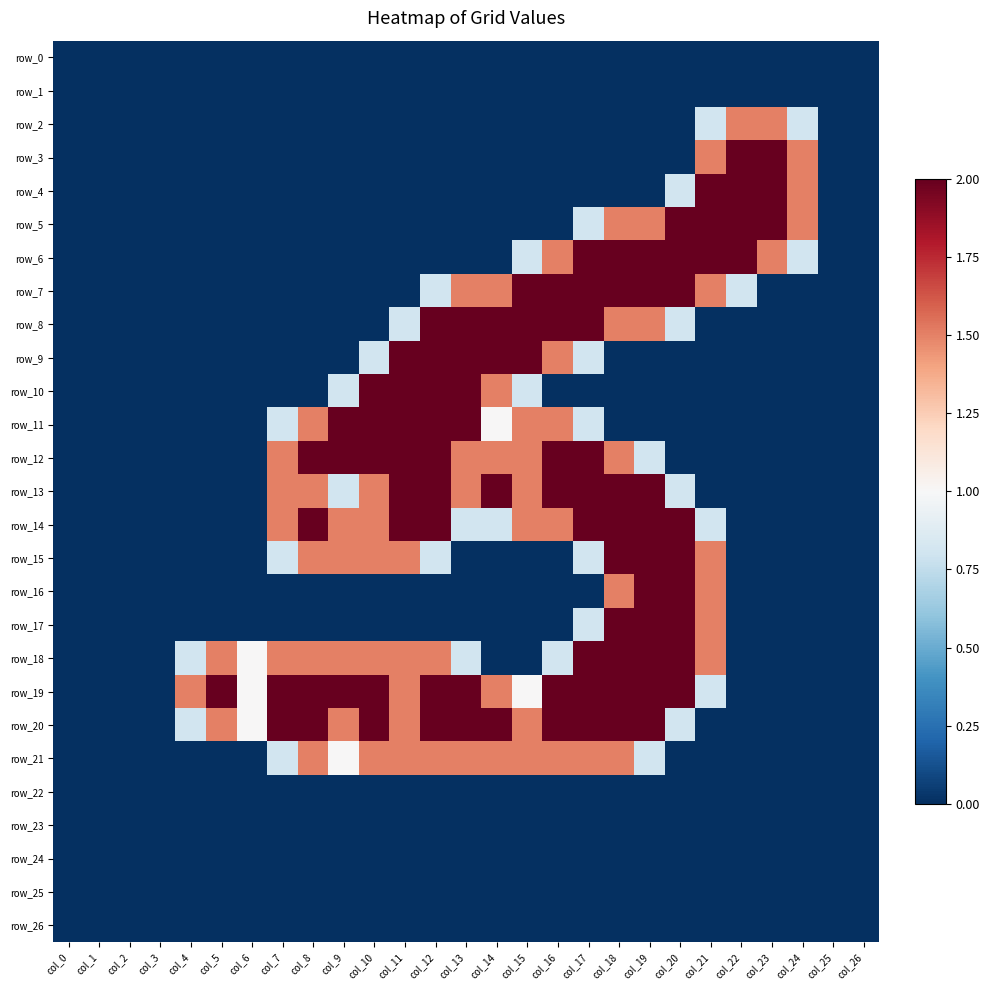

Is the value of row_9 at col_26 greater than the value of row_24 at col_24?

No